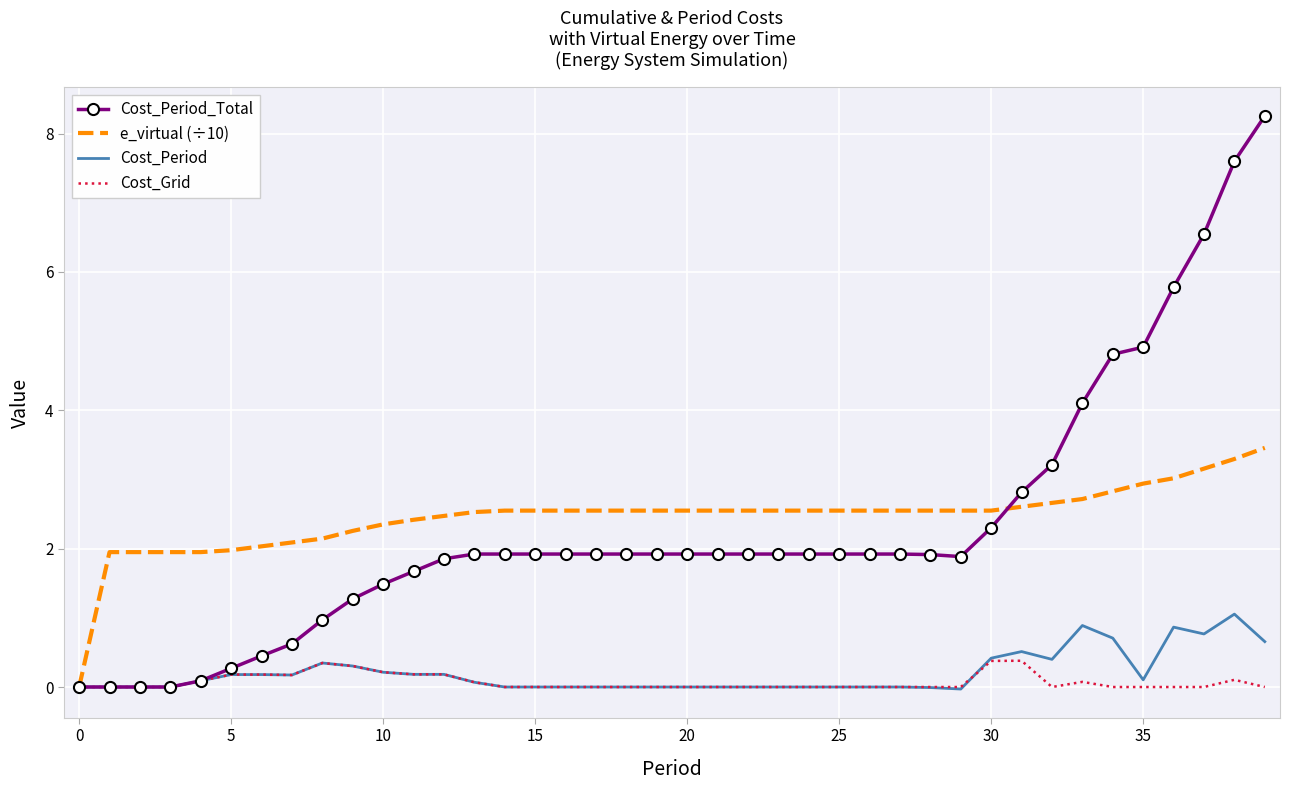

What is the average value of the Cost_Grid series?

0.1